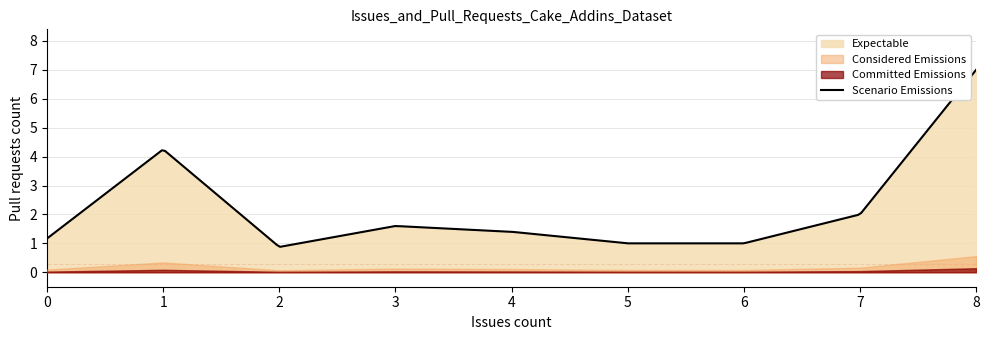

What is the minimum value for Scenario Emissions?

0.9